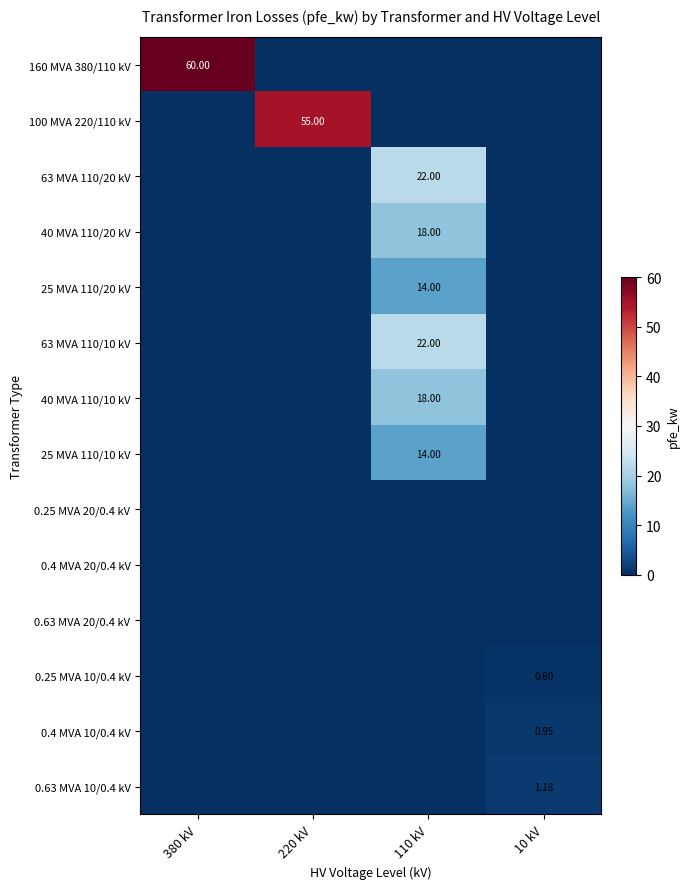

What is the greatest value displayed?

60.0